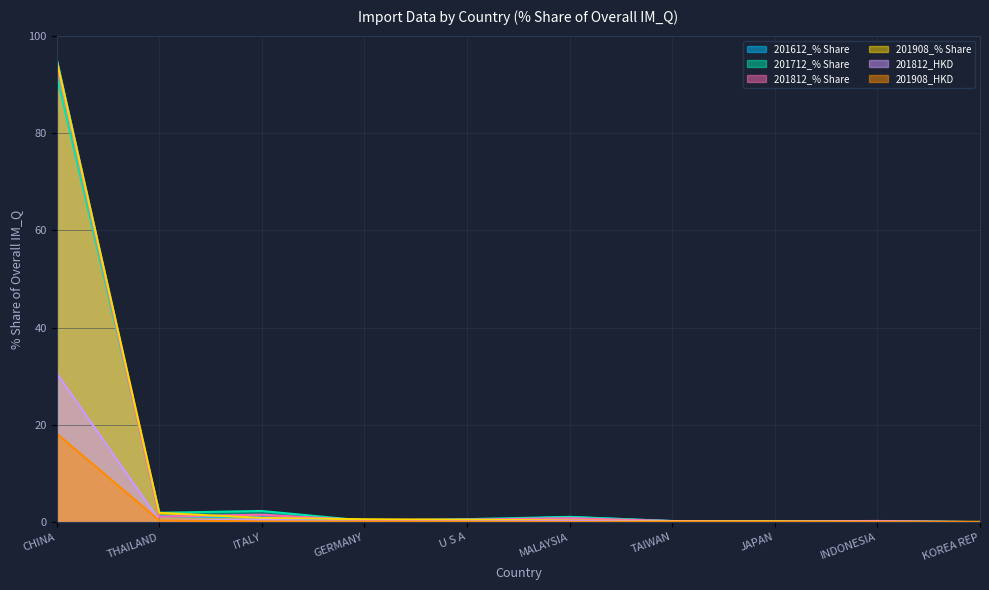

What is the average value of the 201812_HKD series?

3.2